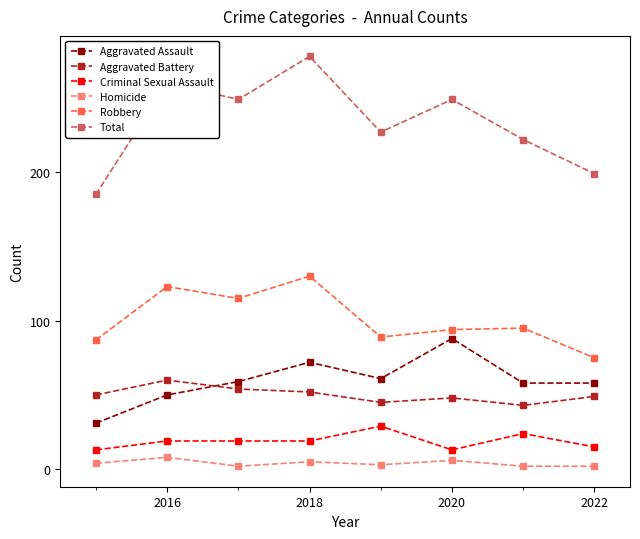

Which series has the largest total across all categories?

Total